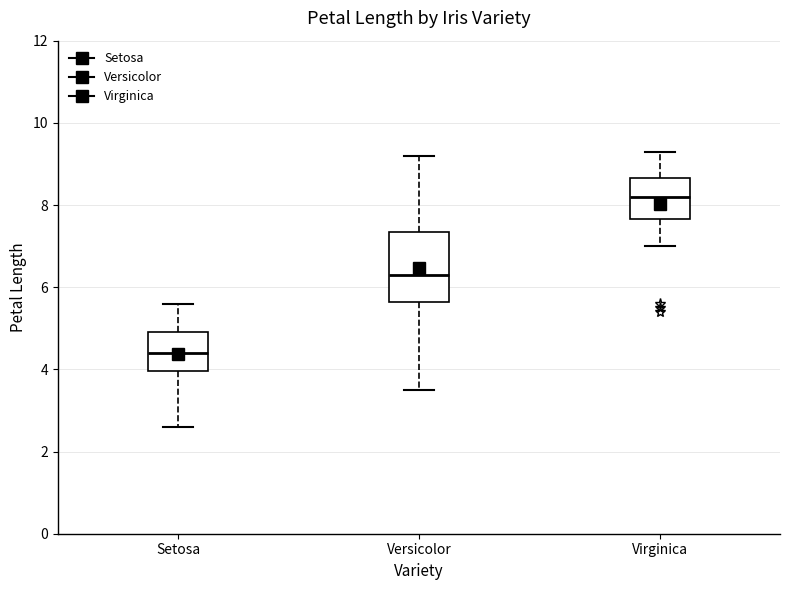

Reading left to right, read every box against the y-axis: the position of its median line, the range the box covers, and the ends of its whiskers. The values are not printed on the chart, so give them approximately, as read against the axis.

Setosa: median 4.4, box 4.0 to 5.0, whiskers 2.6 to 5.6
Versicolor: median 6.4, box 5.6 to 7.4, whiskers 3.6 to 9.2
Virginica: median 8.2, box 7.6 to 8.6, whiskers 7.0 to 9.4